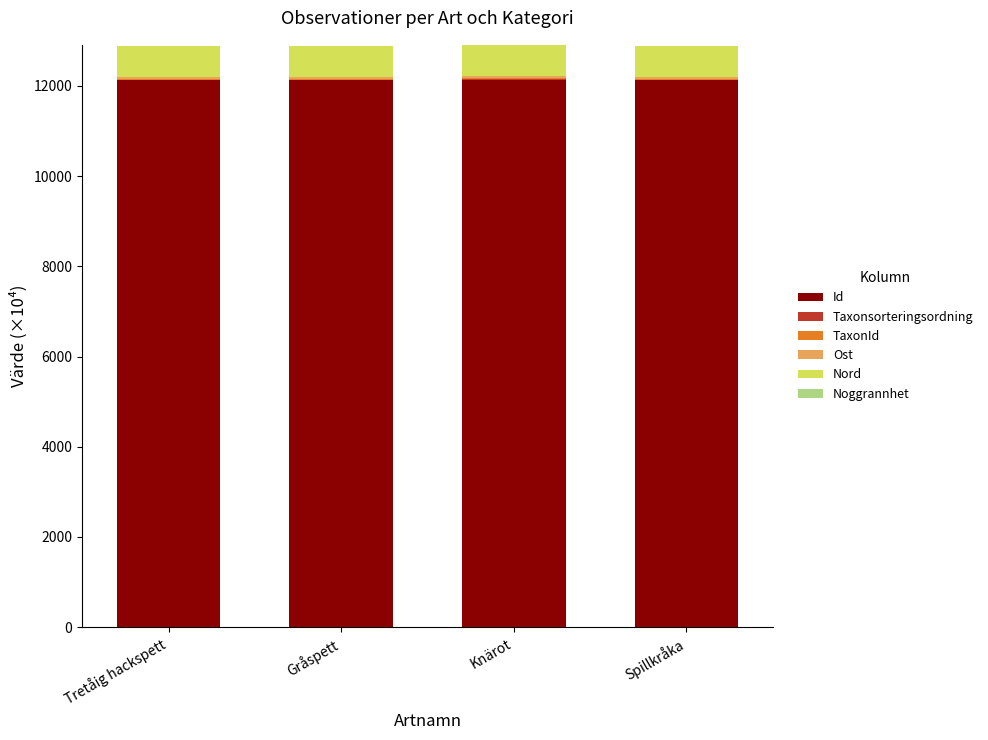

What is the highest value of the Id series?

12134.3